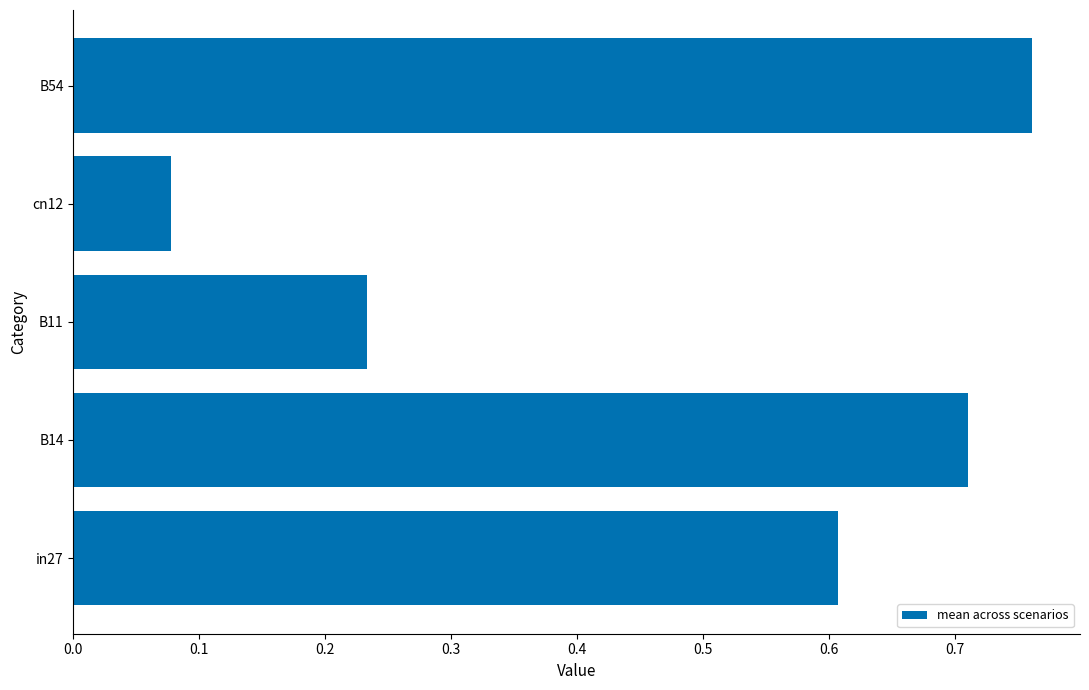

Between cn12 and B11, which is larger?

B11